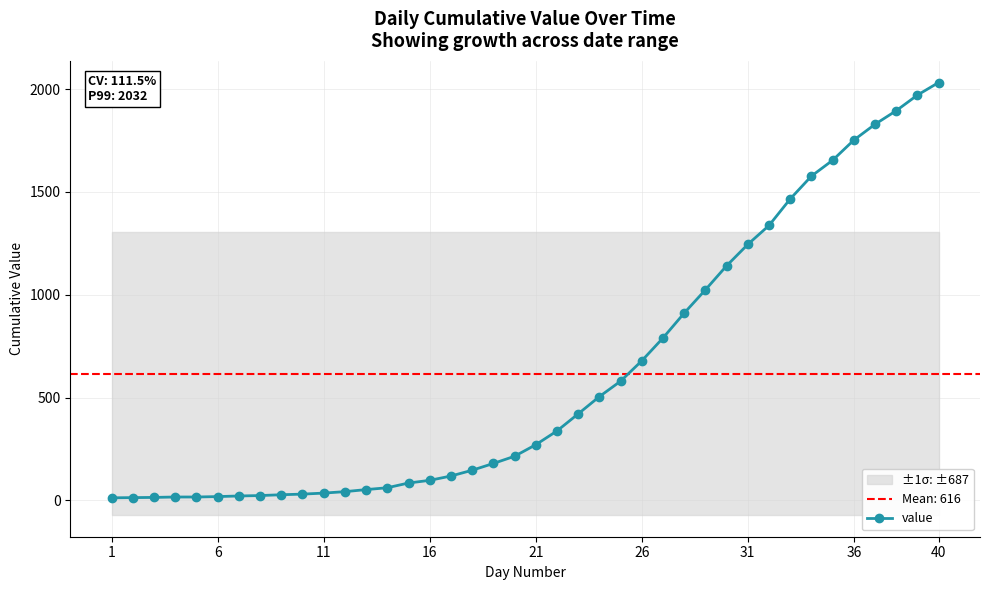

What is the difference between the maximum and second lowest values?

2018